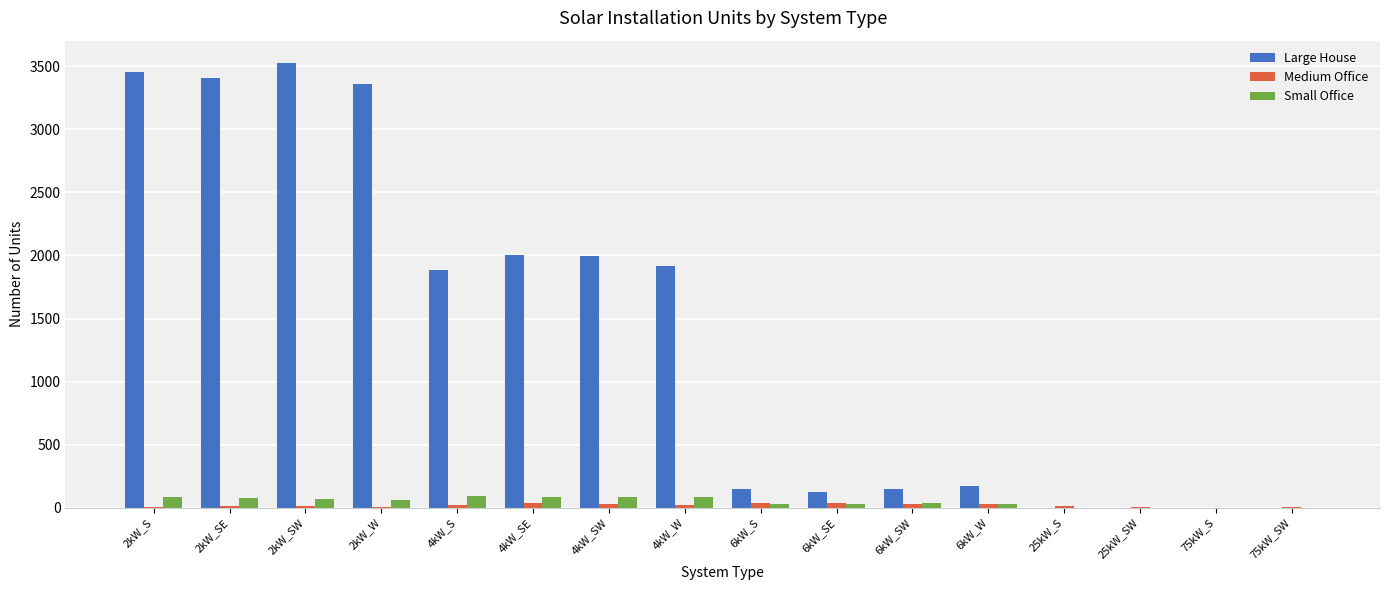

What is the highest value of the Large House series?

3527